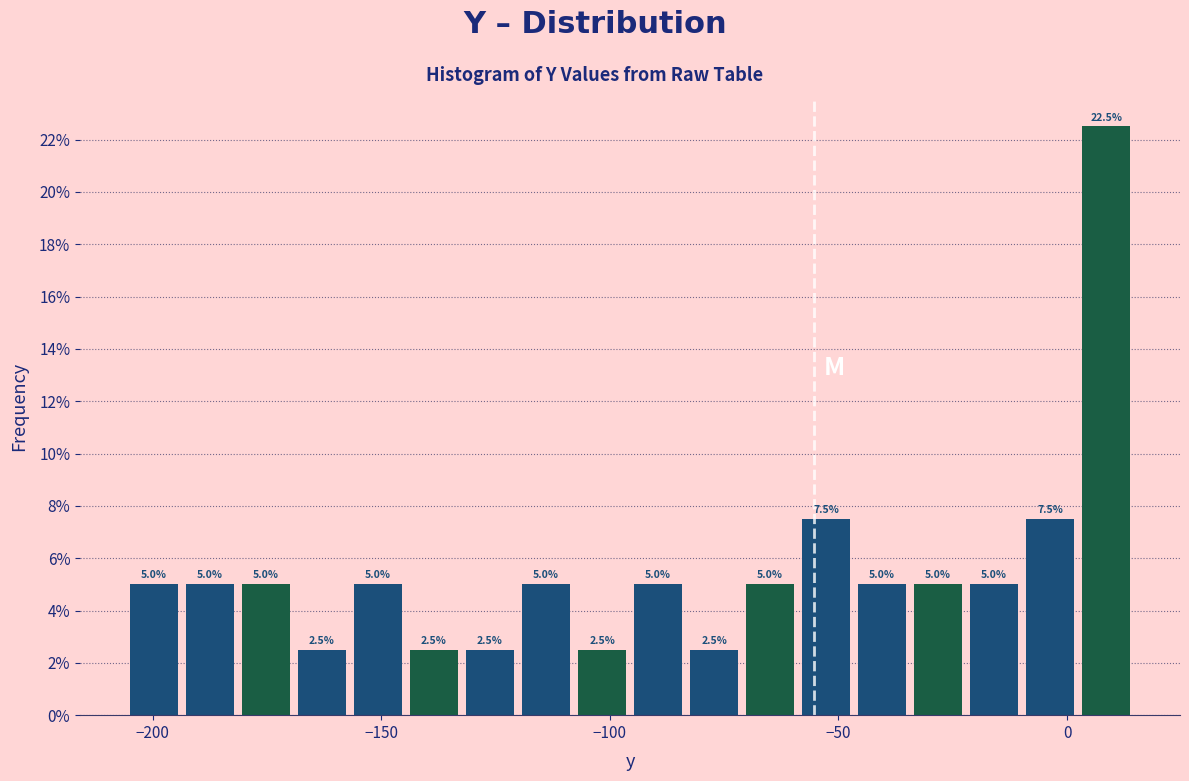

Around what value on the x-axis is the tallest bar? Give the approximate position of its centre, as read against the axis.

10